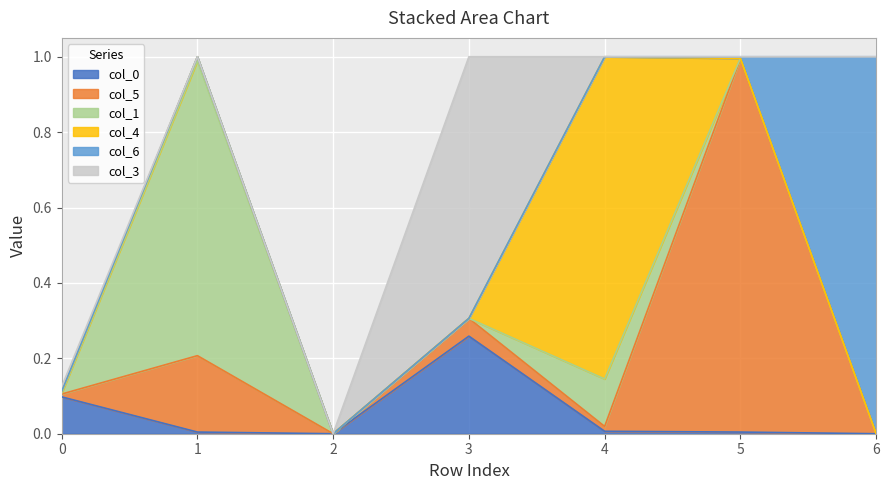

Which category has the highest value in the col_3 series?

3